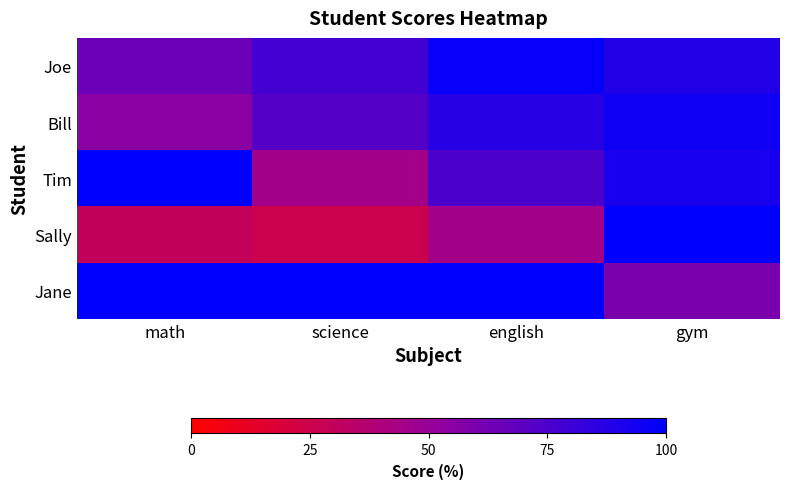

Reading left to right, extract all data points from this chart.

Joe: math=65	science=78	english=98	gym=89
Bill: math=55	science=72	english=87	gym=95
Tim: math=100	science=45	english=75	gym=92
Sally: math=30	science=25	english=45	gym=100
Jane: math=100	science=100	english=100	gym=60